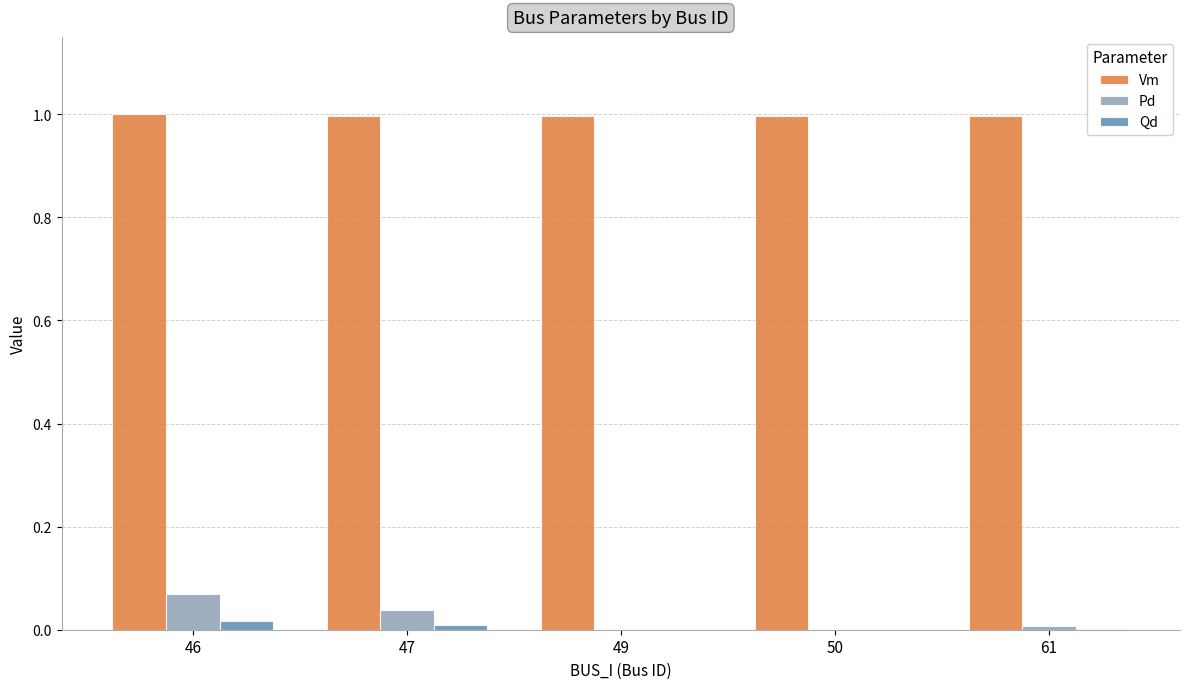

The Qd series shows 0.0 at 46. True or false?

True